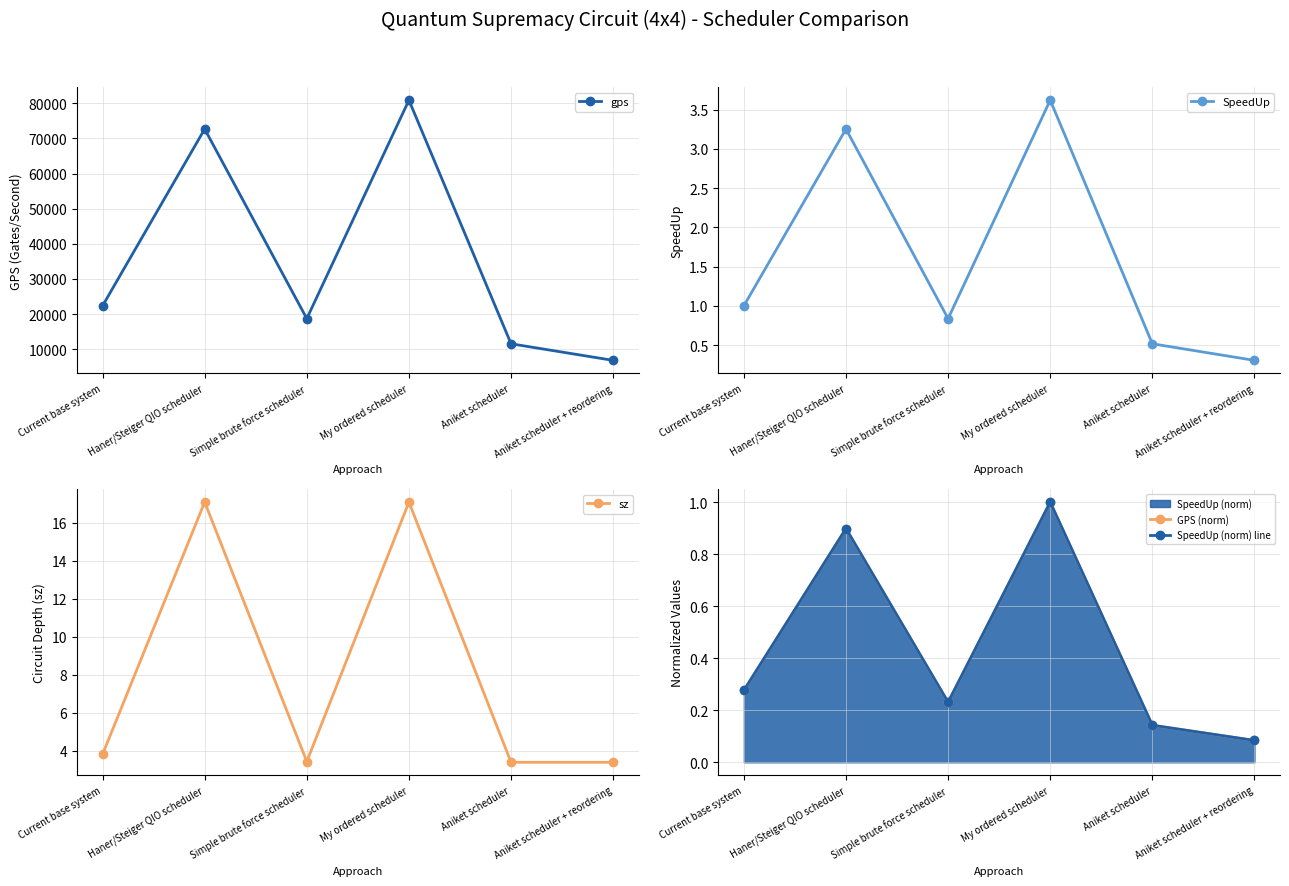

What is the sum of all SpeedUp values?

9.5